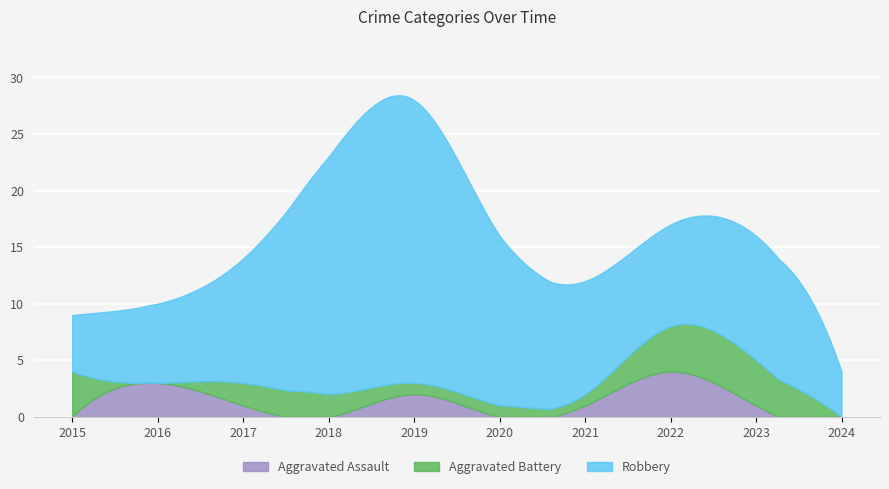

Which series has the widest spread of values?

Robbery